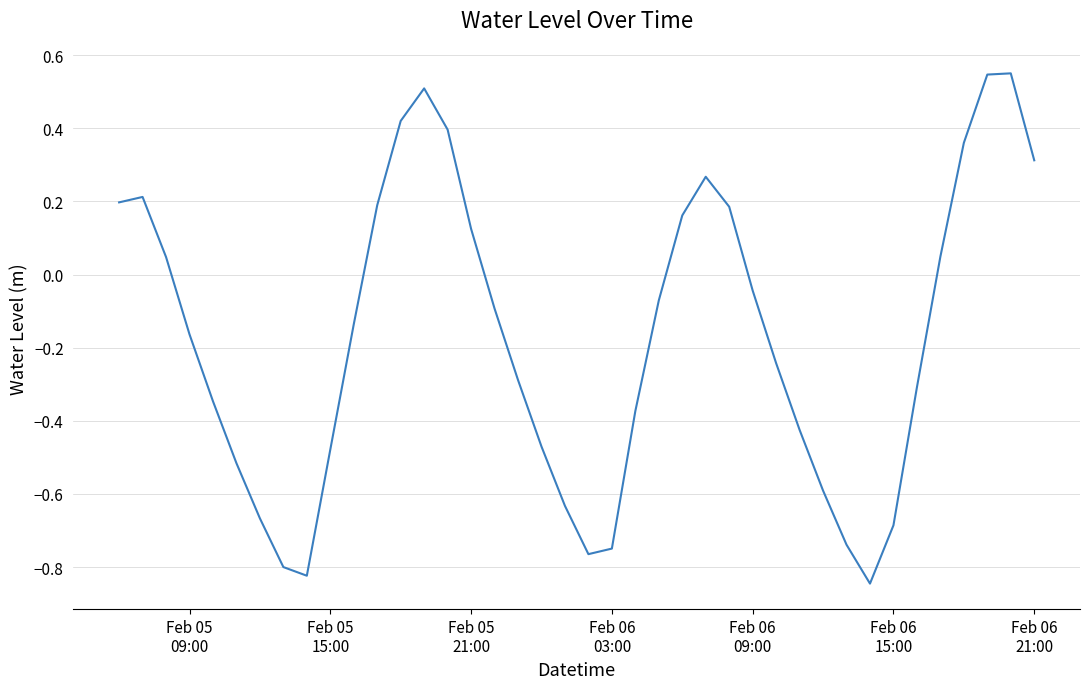

Does the chart display data point markers on the line(s)?

No